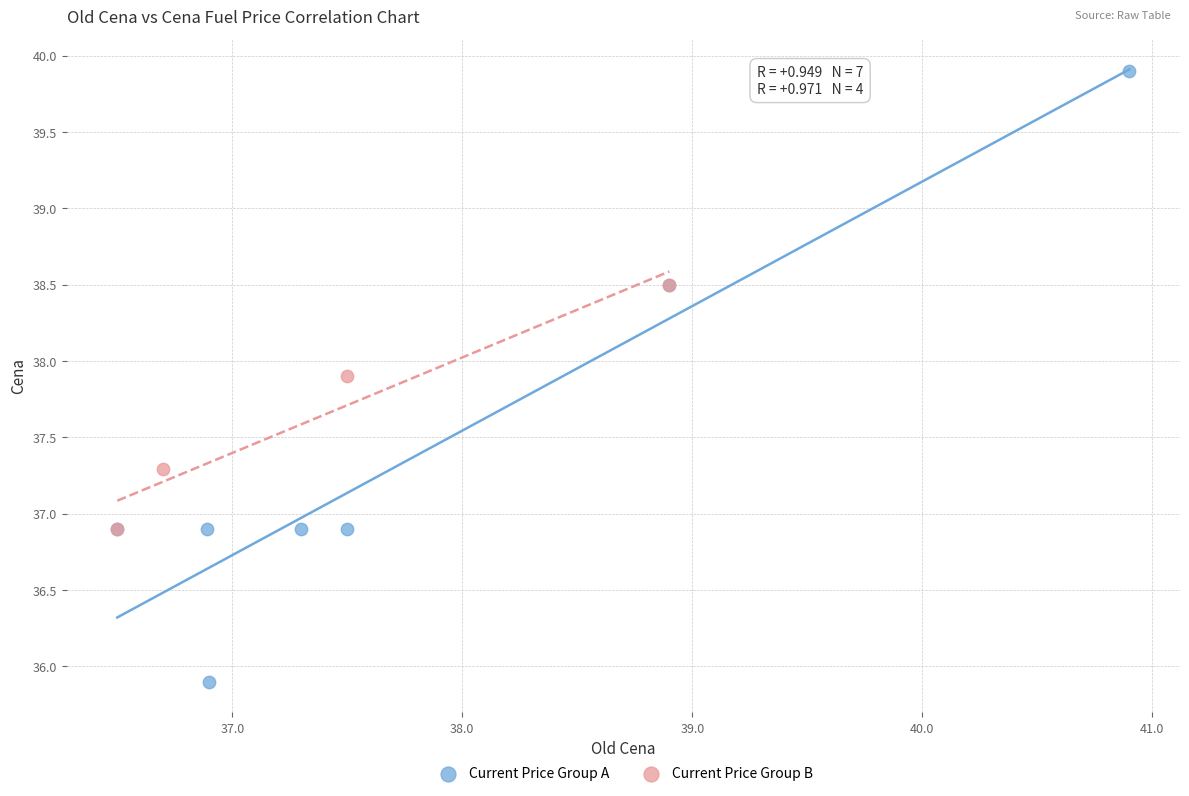

Which series reaches the maximum Y coordinate?

Current Price Group A